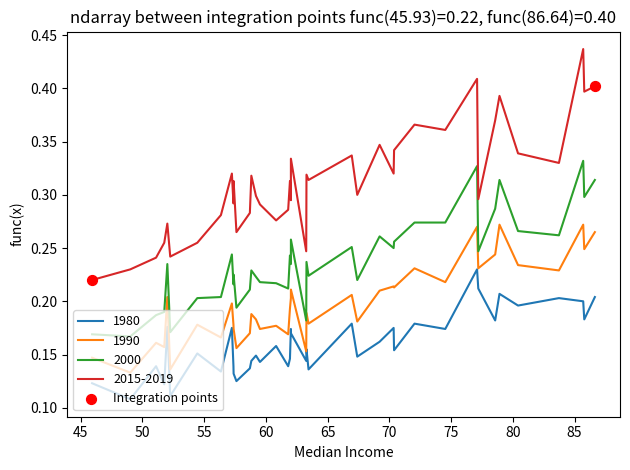

Which series has the widest spread of values?

2015-2019